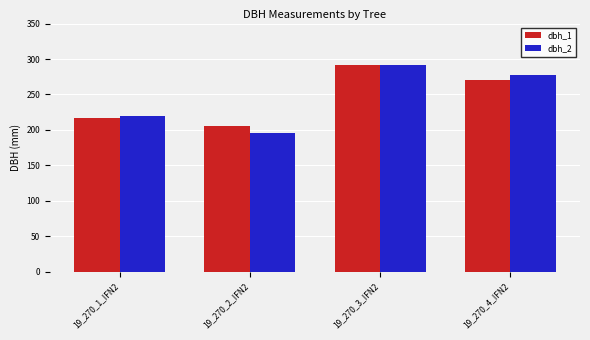

Where is dbh_2 nearest to the value 243?

19_270_1_IFN2